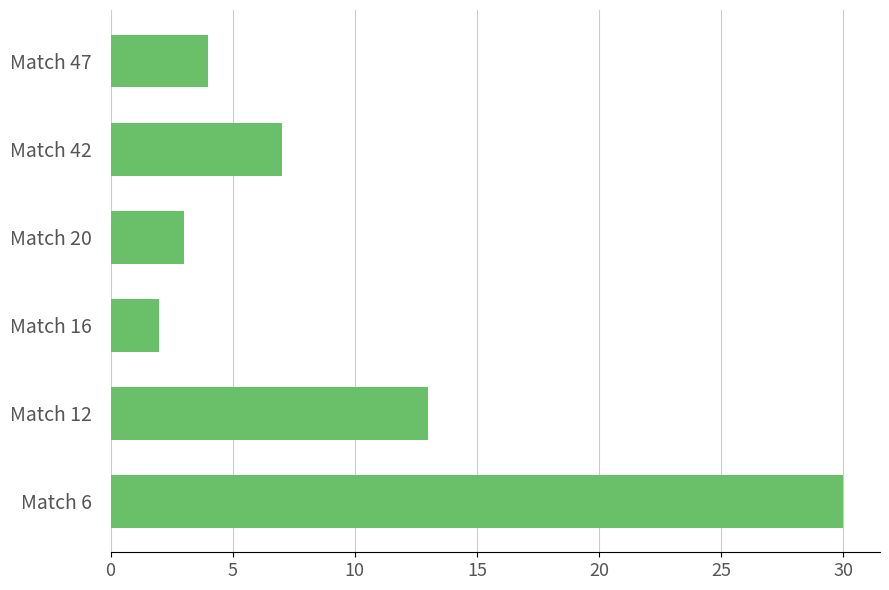

Rank the categories by value from highest to lowest.

Match 6, Match 12, Match 42, Match 47, Match 20, Match 16